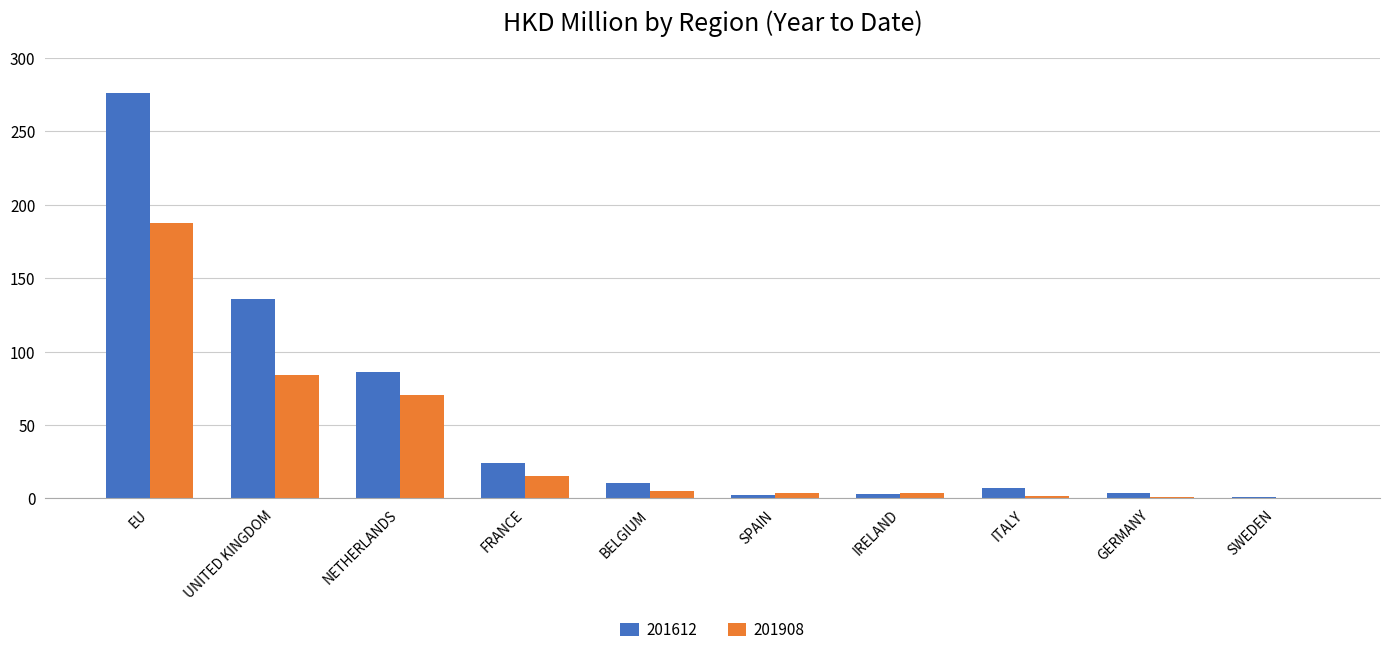

What is the difference between the 201612 values at IRELAND and UNITED KINGDOM?

132.3